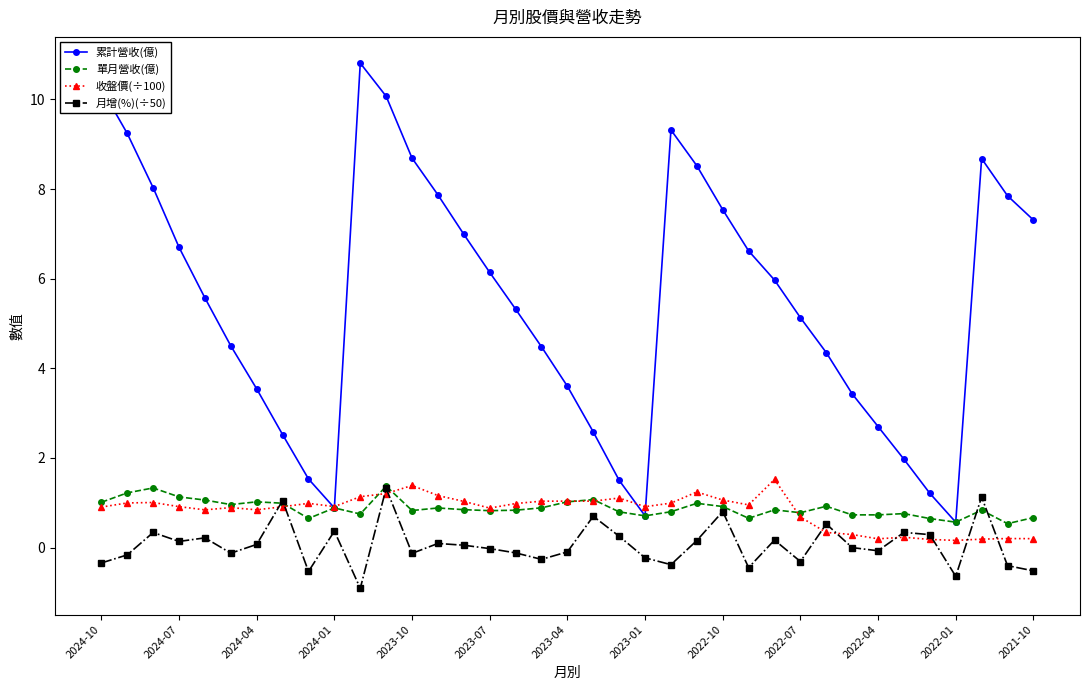

What is the value of the 單月營收(億) point at the 23rd from the left?

0.8